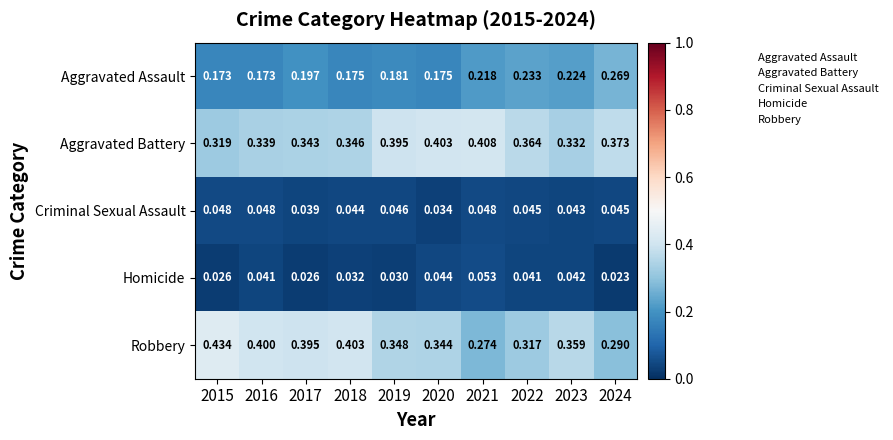

Which series changed the most between 2016 and 2022?

Robbery